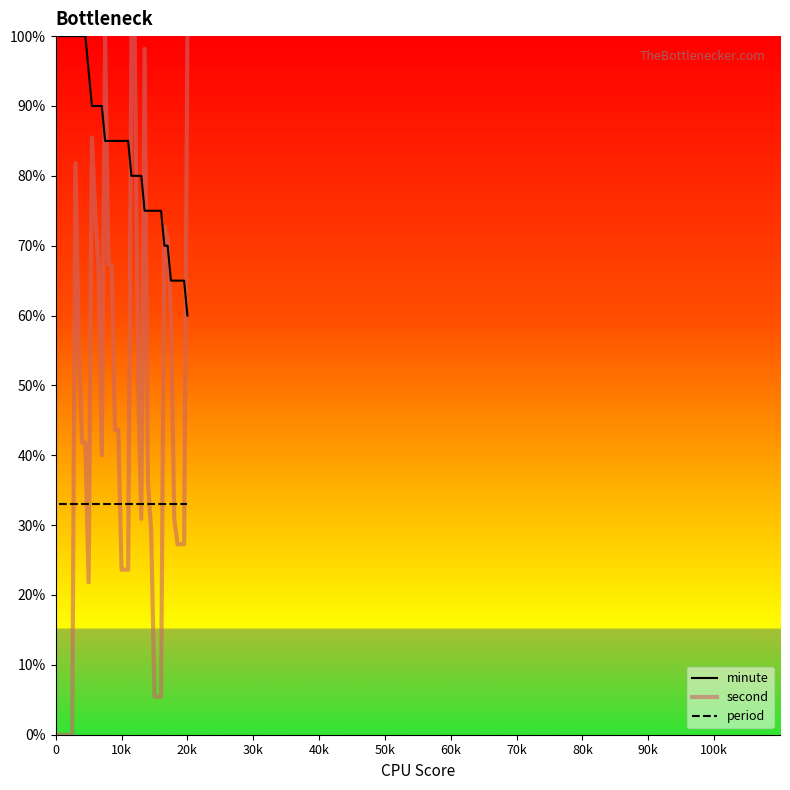

What is the highest value of the period series?

33.0